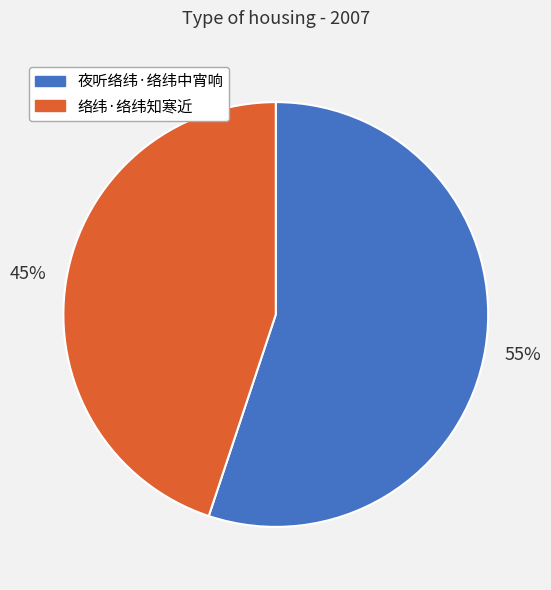

Is there a majority slice in this chart?

Yes